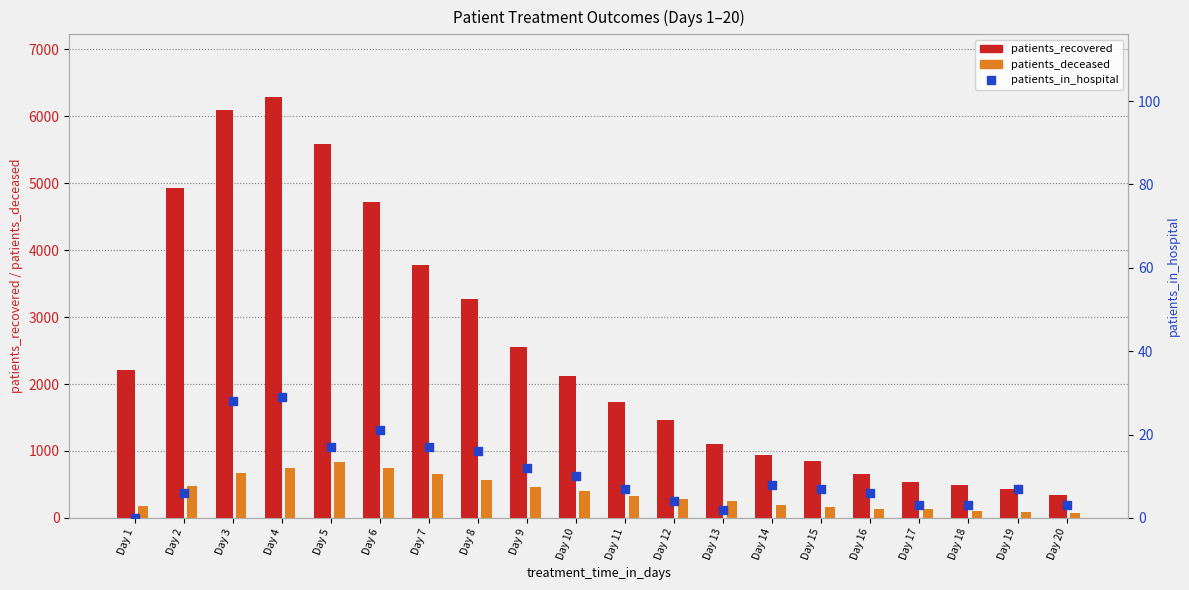

Which series reaches the maximum Y coordinate?

patients_recovered